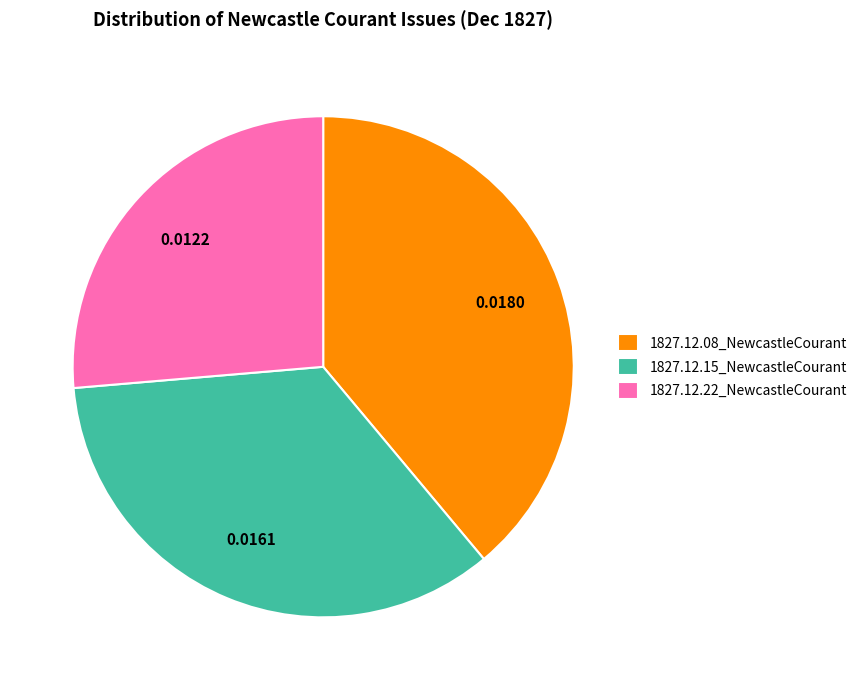

Does any single category account for the majority?

No